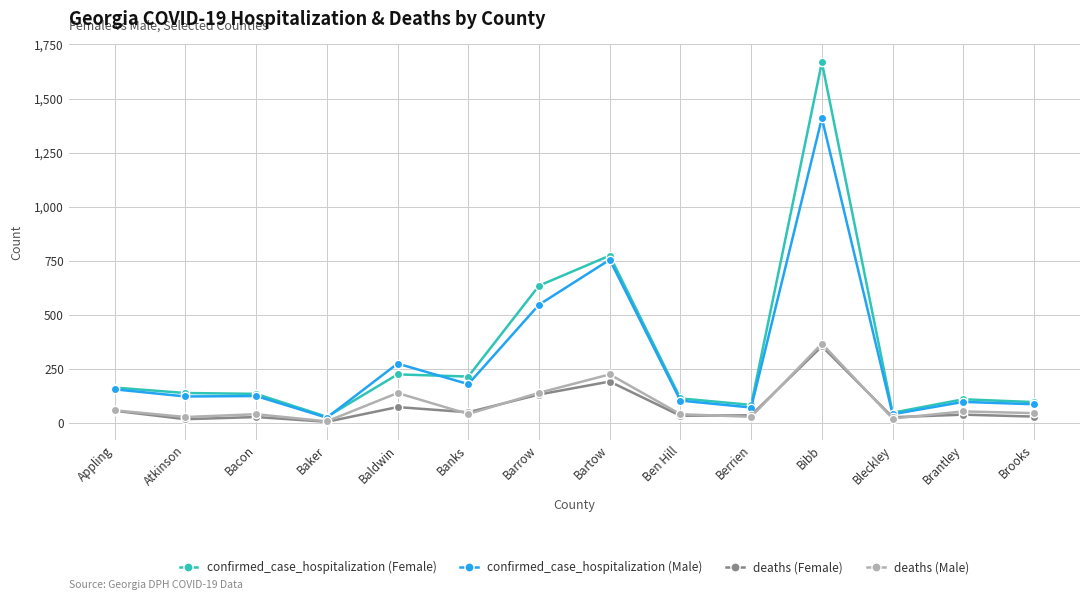

What is the total value across all series at Appling?

436